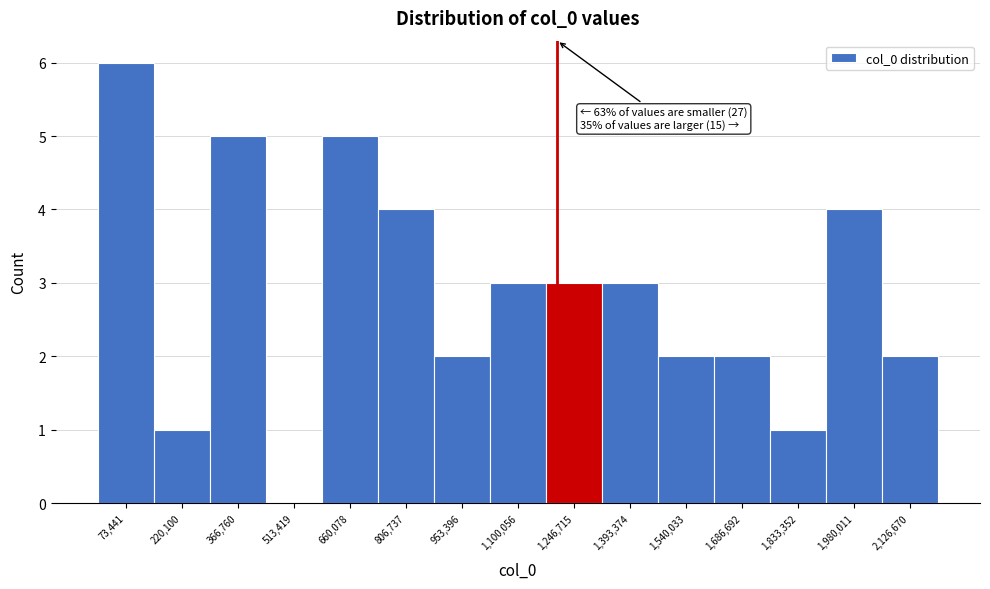

Over which range of the x-axis is the bar tallest?

0 to 140000